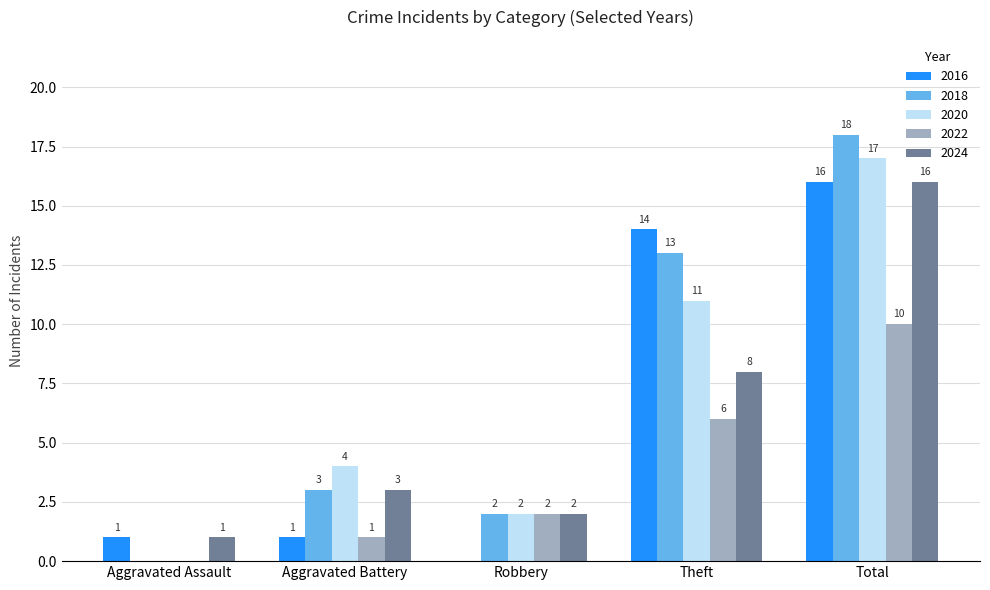

How many positive values does the 2022 series have?

4